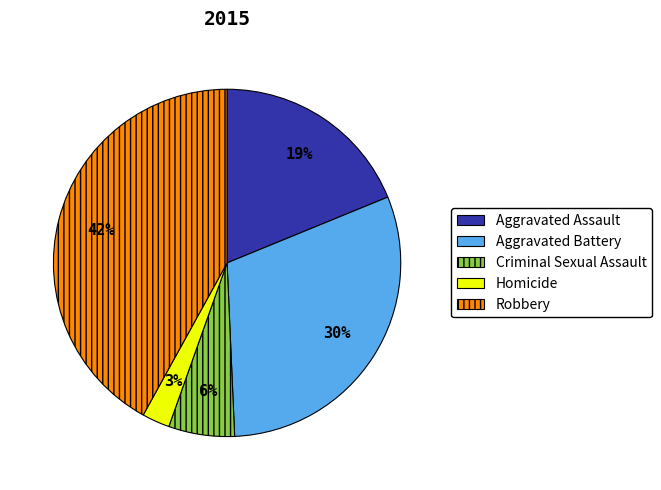

To the nearest percent, what percentage of the pie is Robbery?

42%